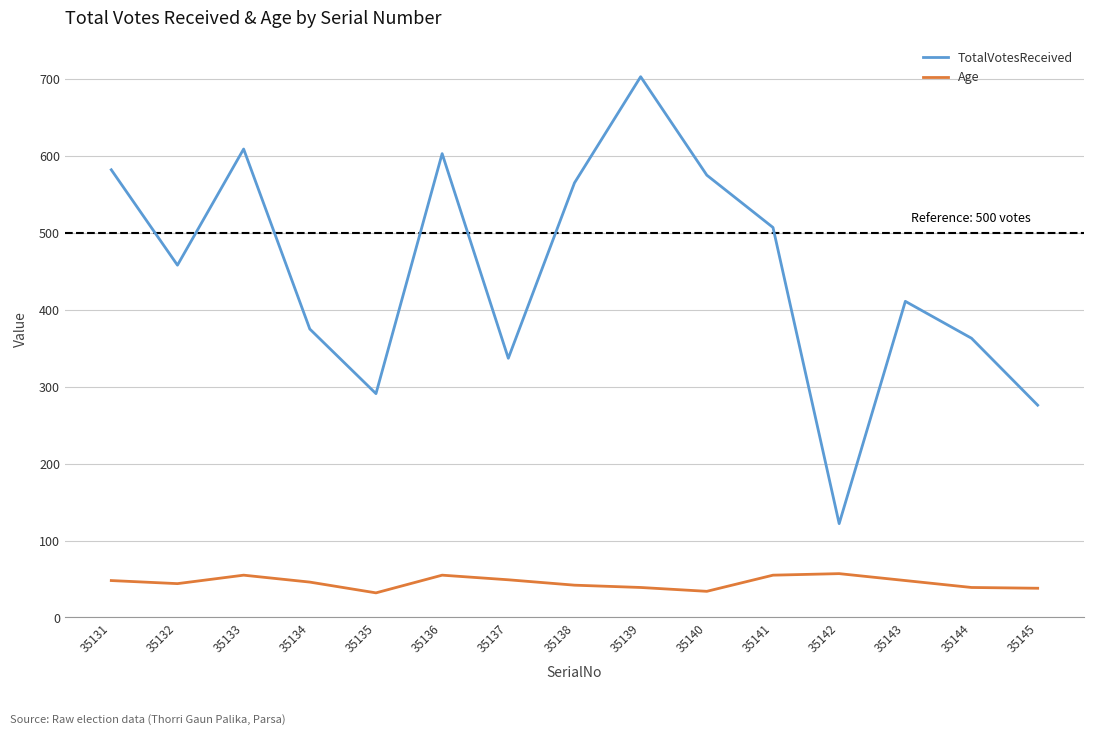

List the series in order of their peak value, highest first.

TotalVotesReceived, Age